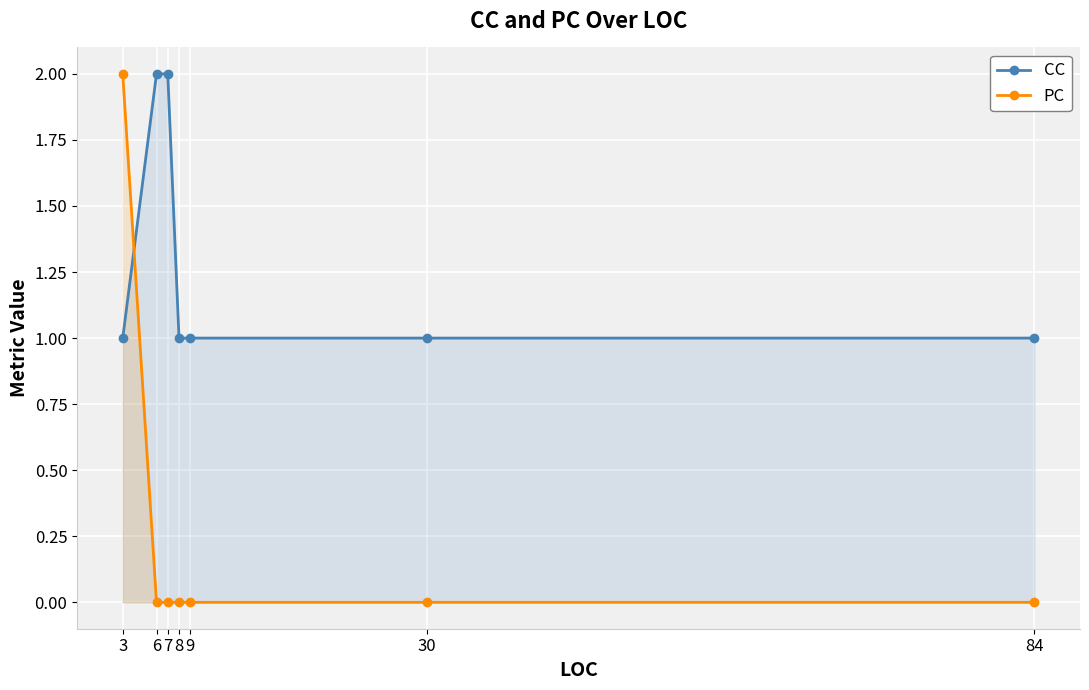

What are all the series names shown in the legend?

CC, PC